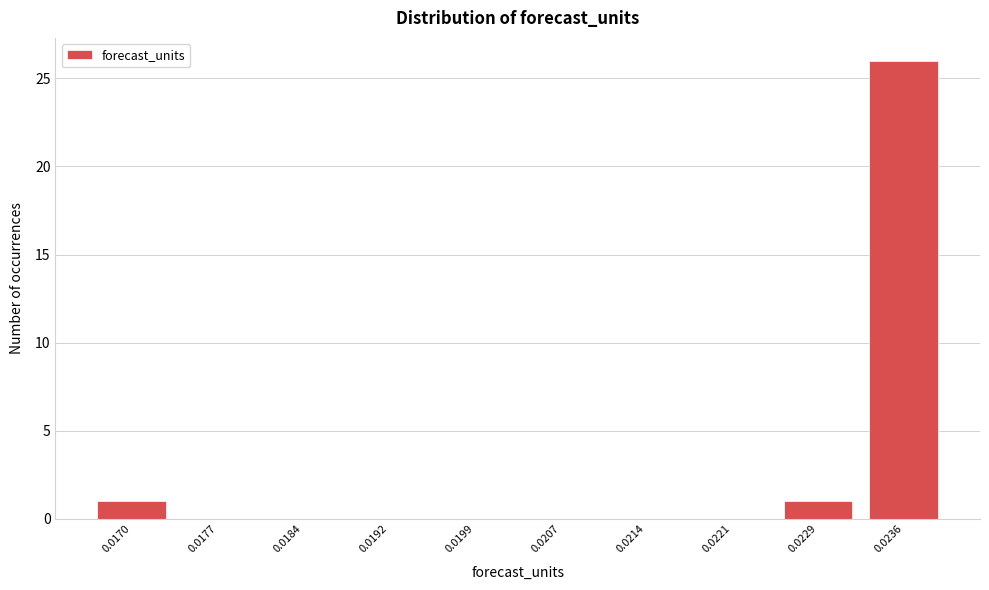

Reading right to left, extract all data points from this chart.

0.0236=26	0.0229=1	0.0221=0	0.0214=0	0.0207=0	0.0199=0	0.0192=0	0.0184=0	0.0177=0	0.0170=1